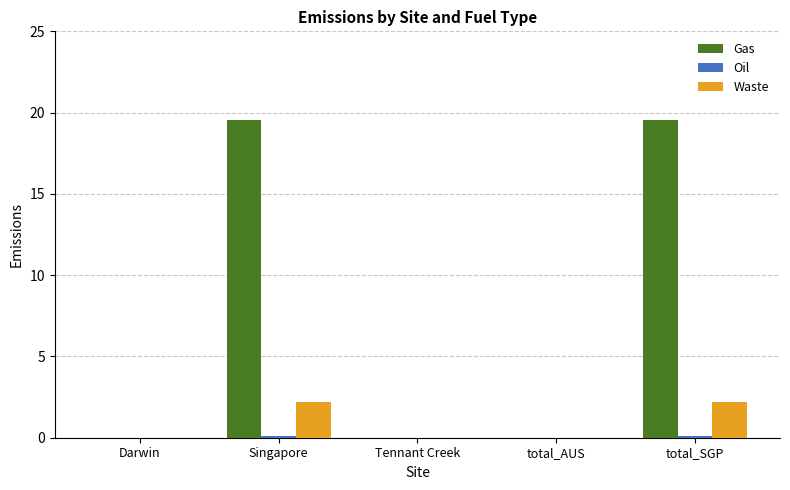

Which series has the largest total across all categories?

Gas